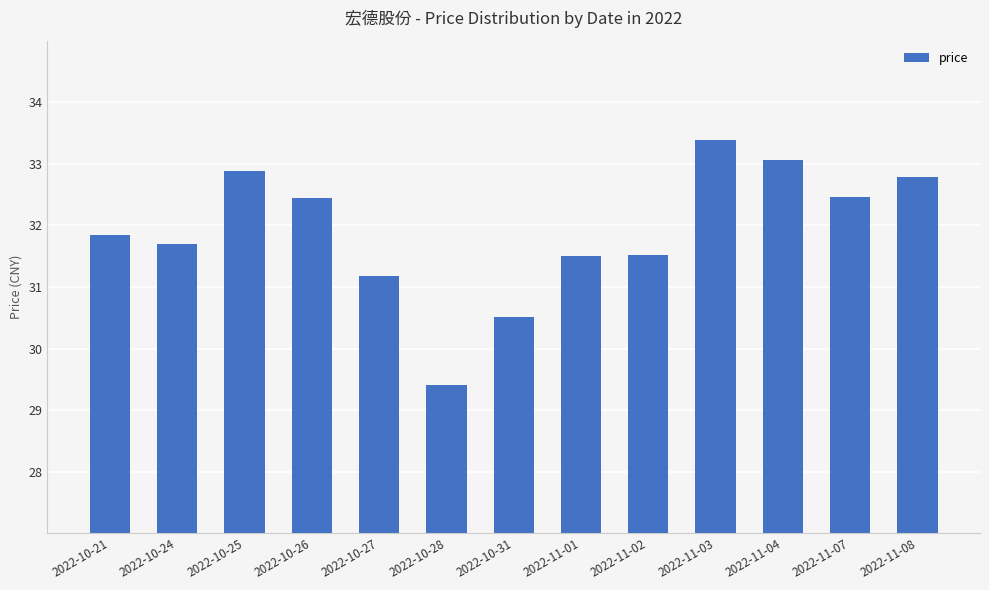

What is the maximum value shown in the chart?

33.4